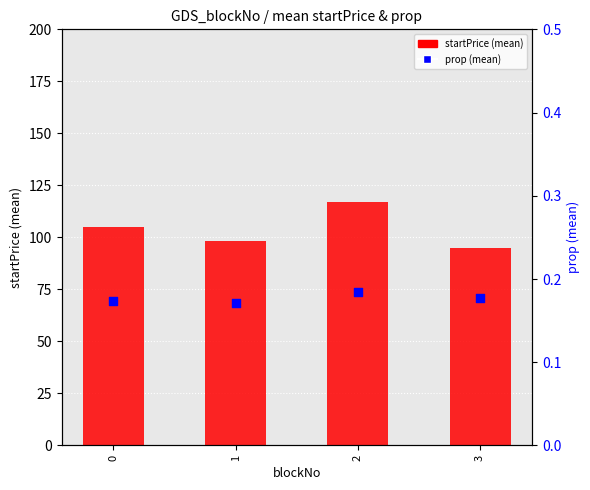

Is the value of prop (mean) at 3 greater than the value of startPrice (mean) at 2?

No